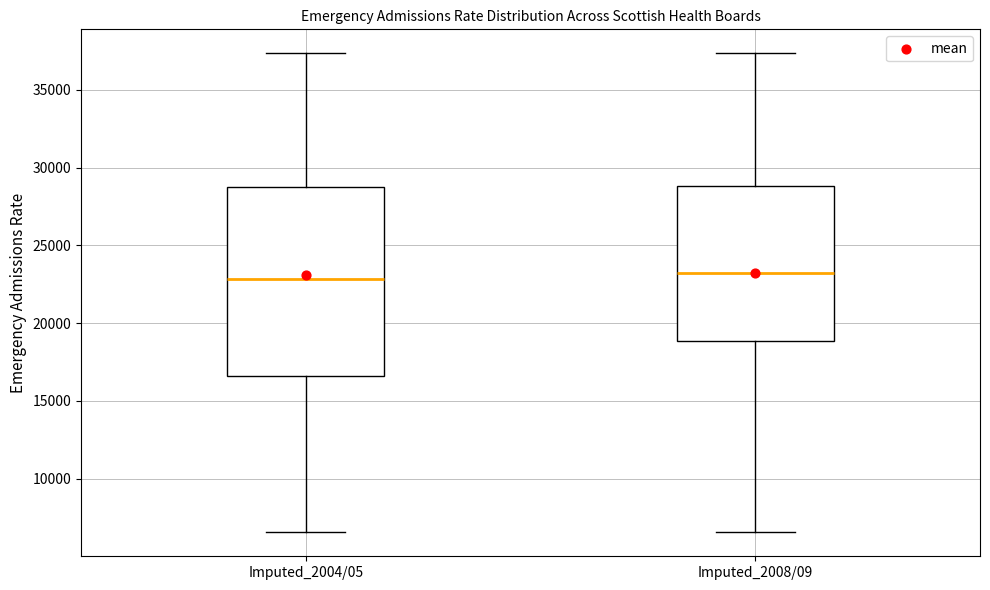

Reading left to right, transcribe this box plot: for each box, give where its median line is, the range the box spans, and where its two whiskers end, as read against the y-axis. The values are not printed on the chart, so give them approximately, as read against the axis.

Imputed_2004/05: median 23000, box 16500 to 28500, whiskers 6500 to 37500
Imputed_2008/09: median 23000, box 19000 to 29000, whiskers 6500 to 37500